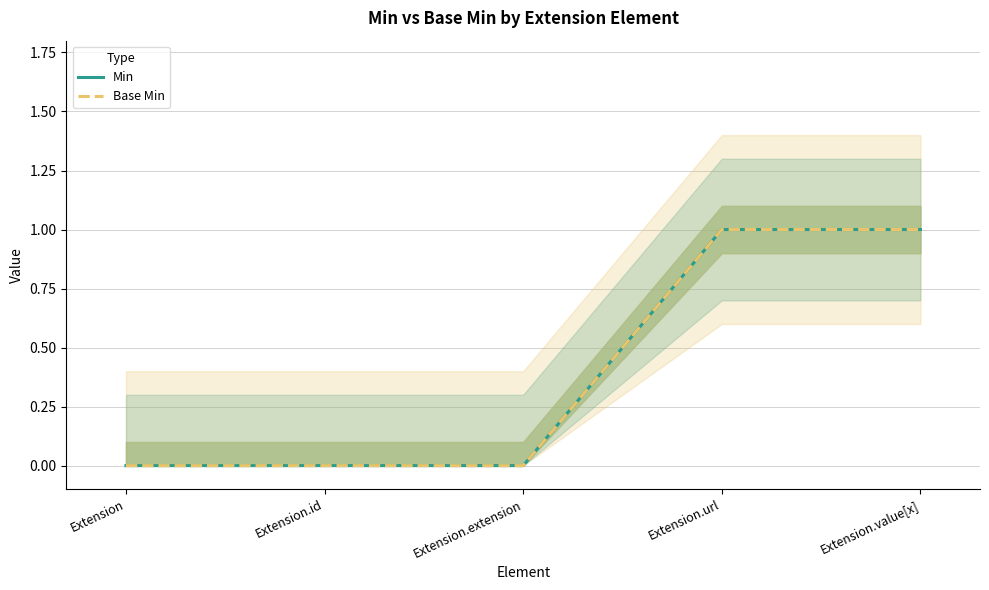

True or false: Min and Base Min intersect in this chart.

False